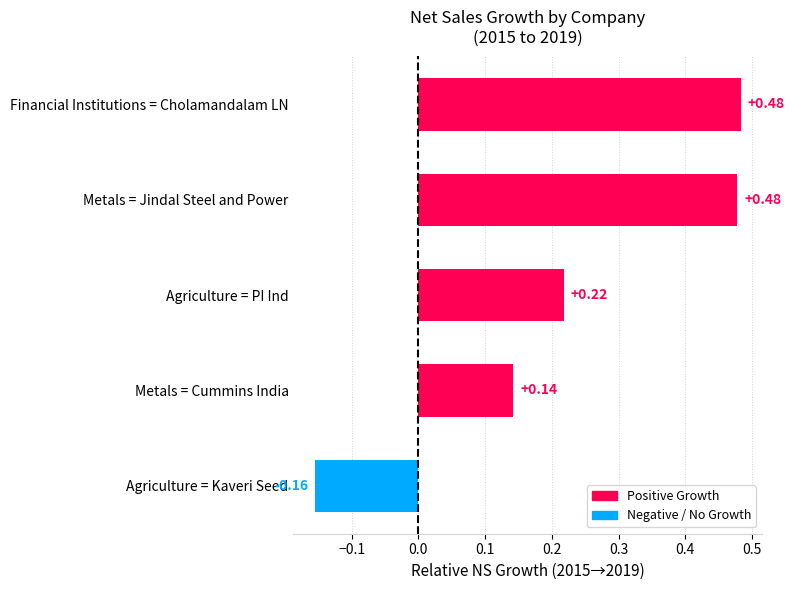

Count the values in the range 0 to 1.

4